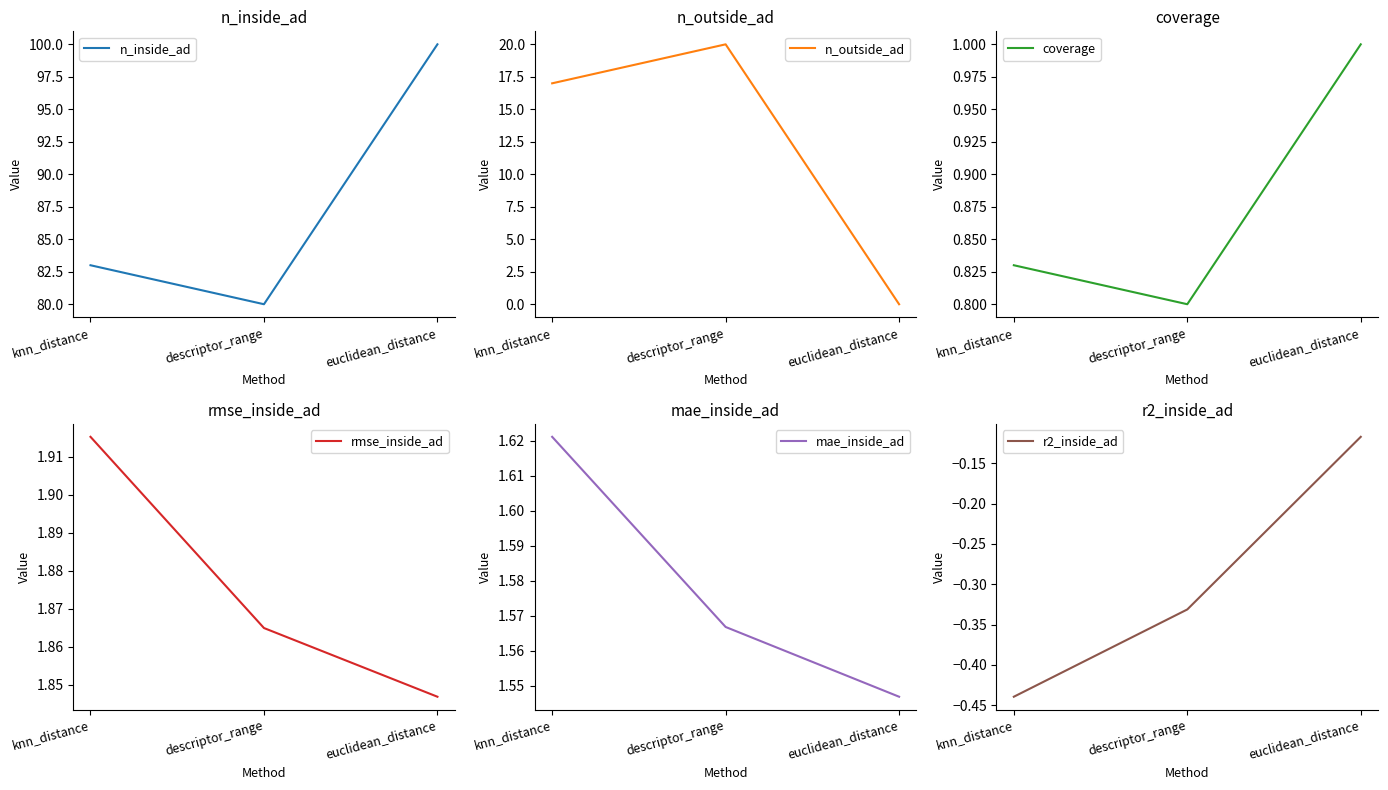

Rank the categories by n_inside_ad value from lowest to highest.

descriptor_range, knn_distance, euclidean_distance